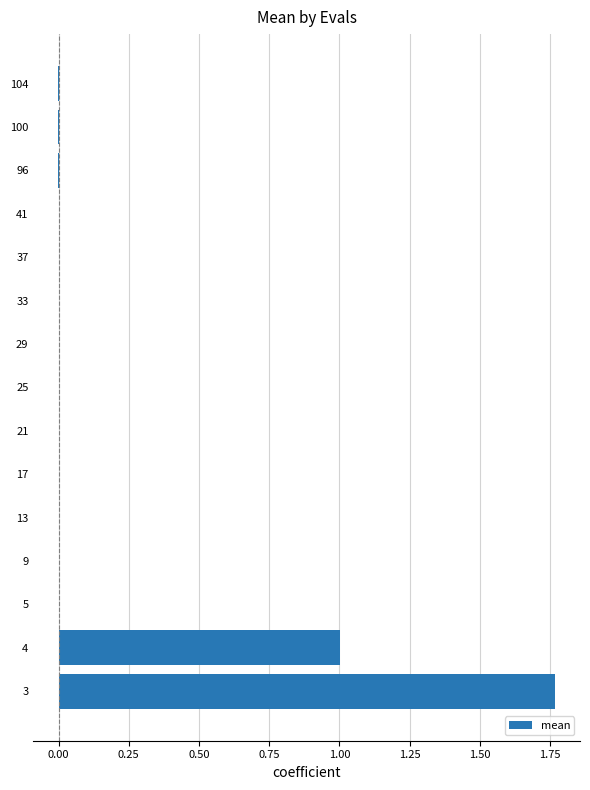

The chart shows a value of 0.7 at 29. True or false?

False